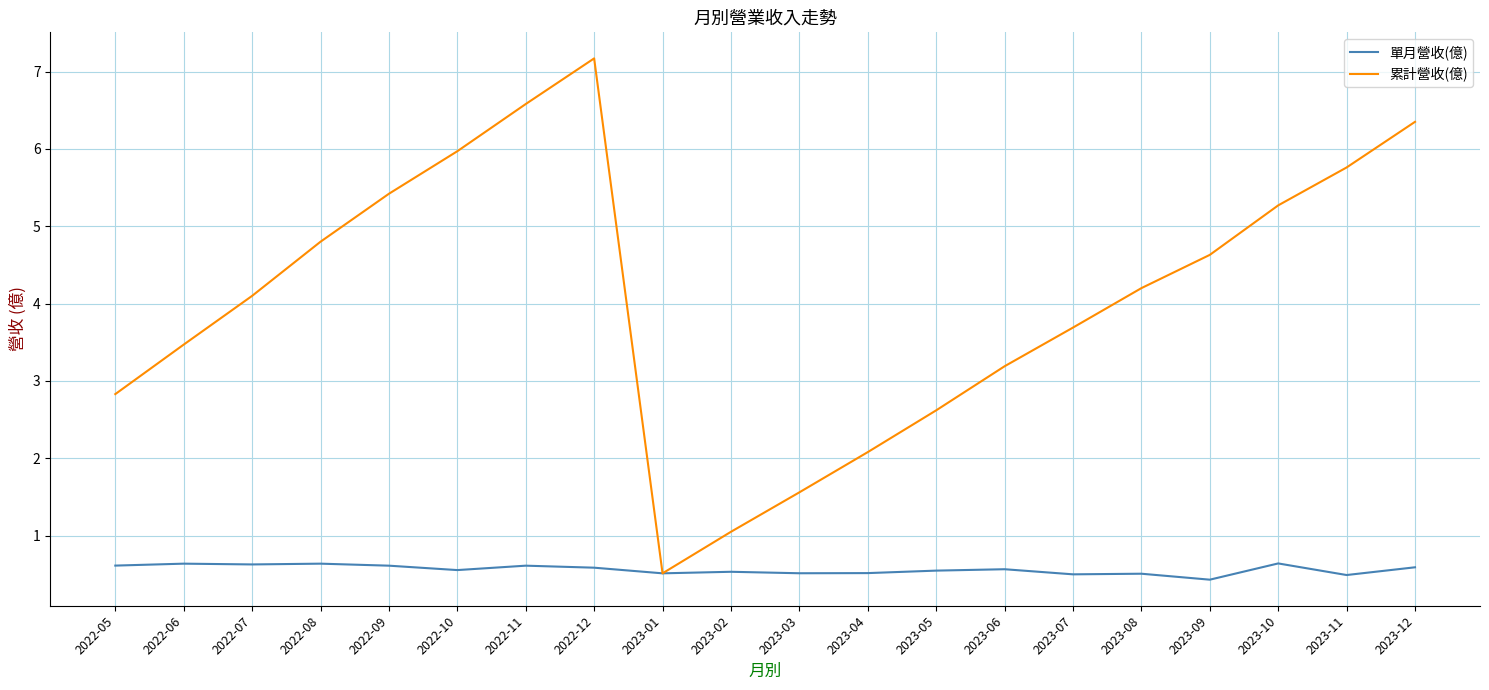

What is the difference between the highest and lowest values at 2023-04?

1.6